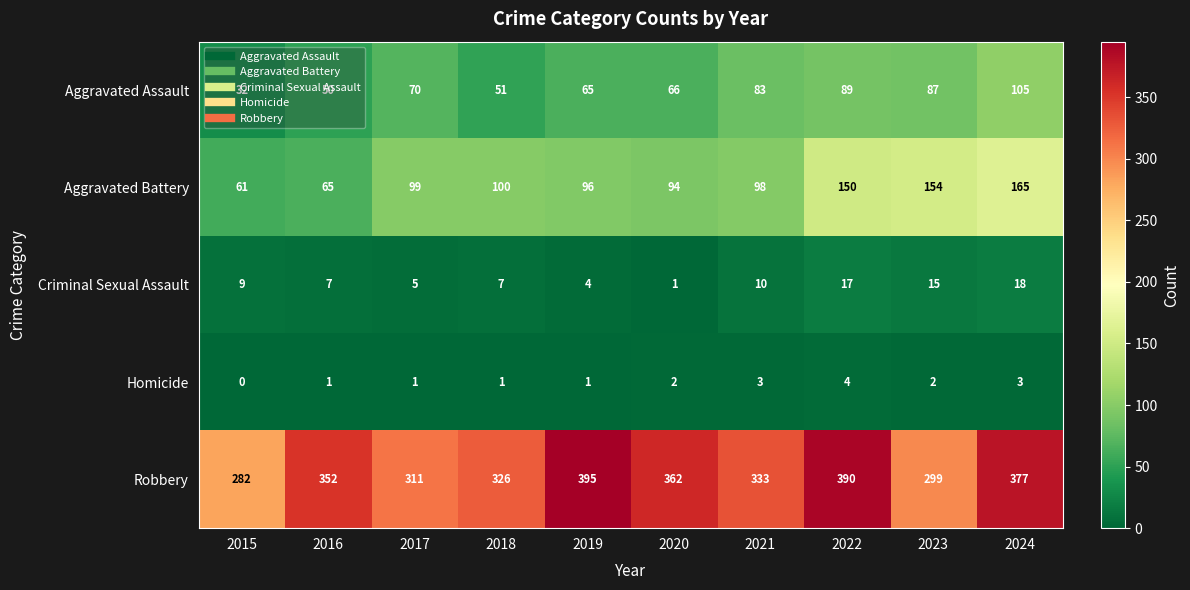

Which label corresponds to the largest value in the chart?

2019